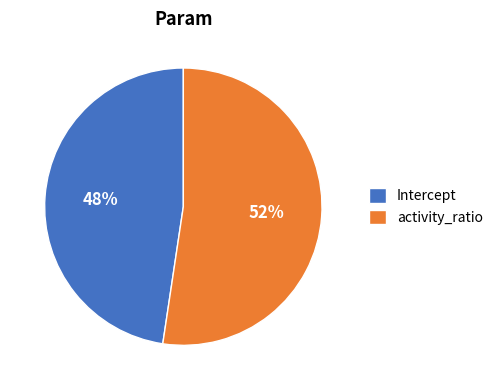

Approximately how many times larger is the value at Intercept compared to activity_ratio?

0.9